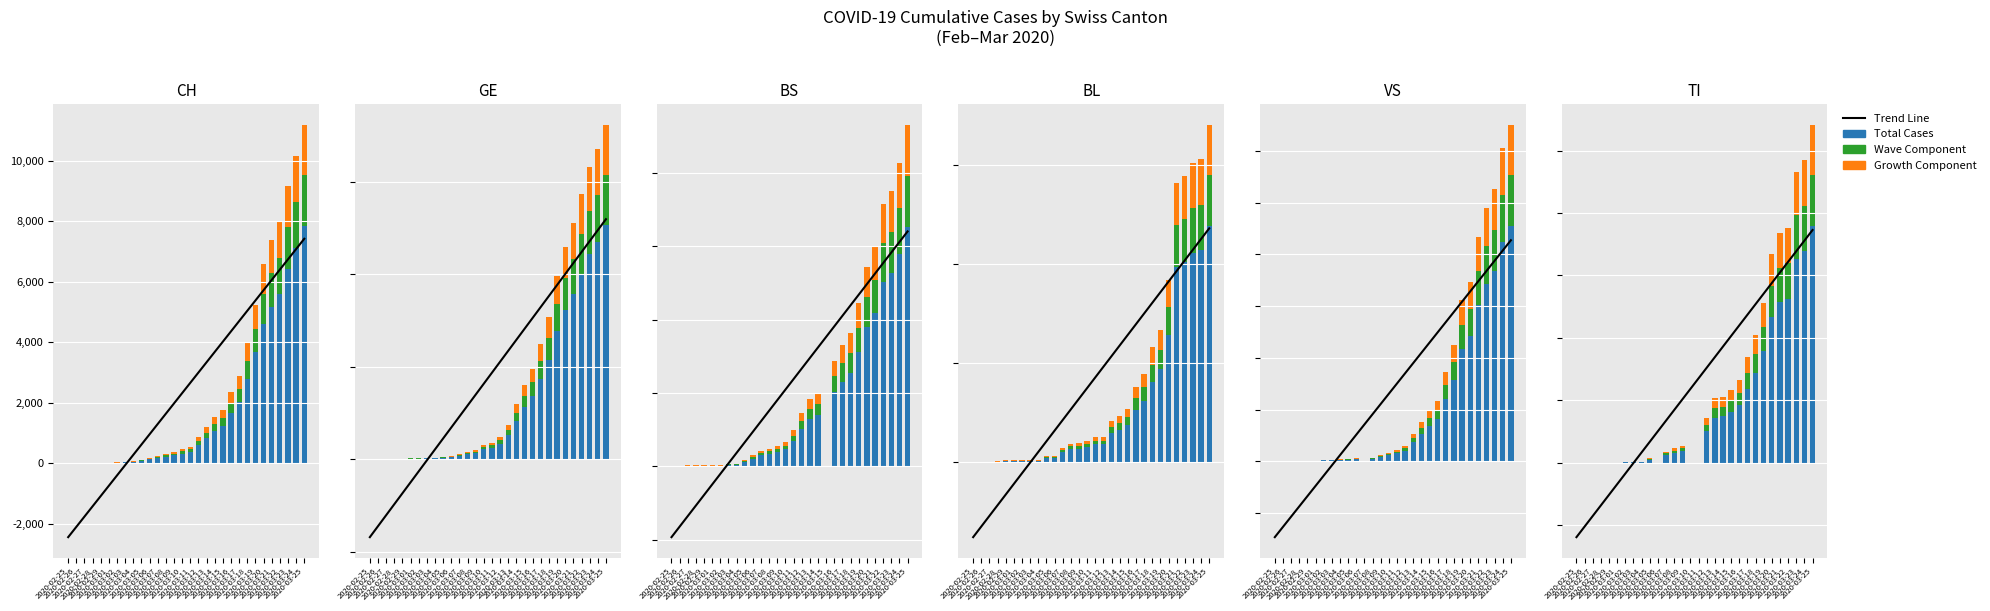

Where does the Wave Component series first go above 10?

2020-03-09